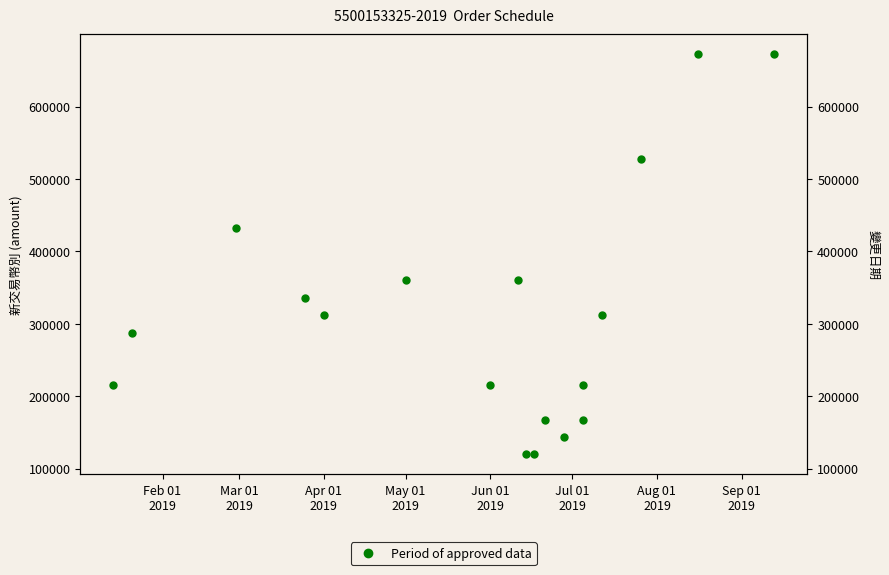

What is the ratio of the value at Sep 01
2019 to the value at Aug 01
2019?

1.7